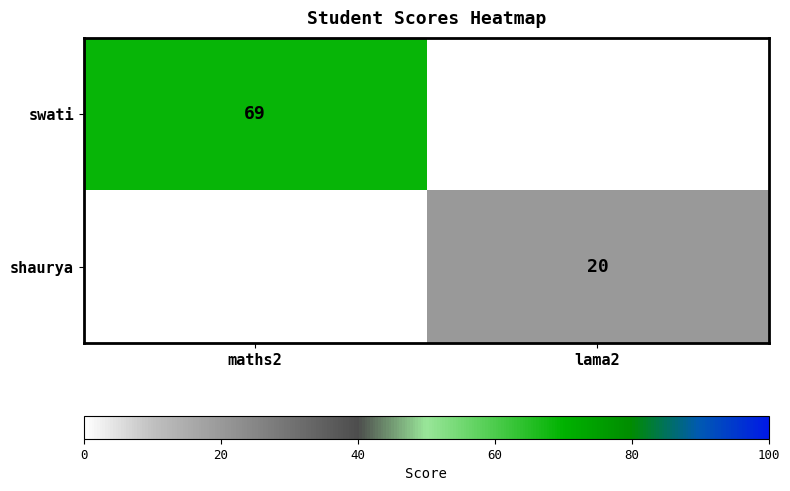

Count the number of data series in this chart.

2